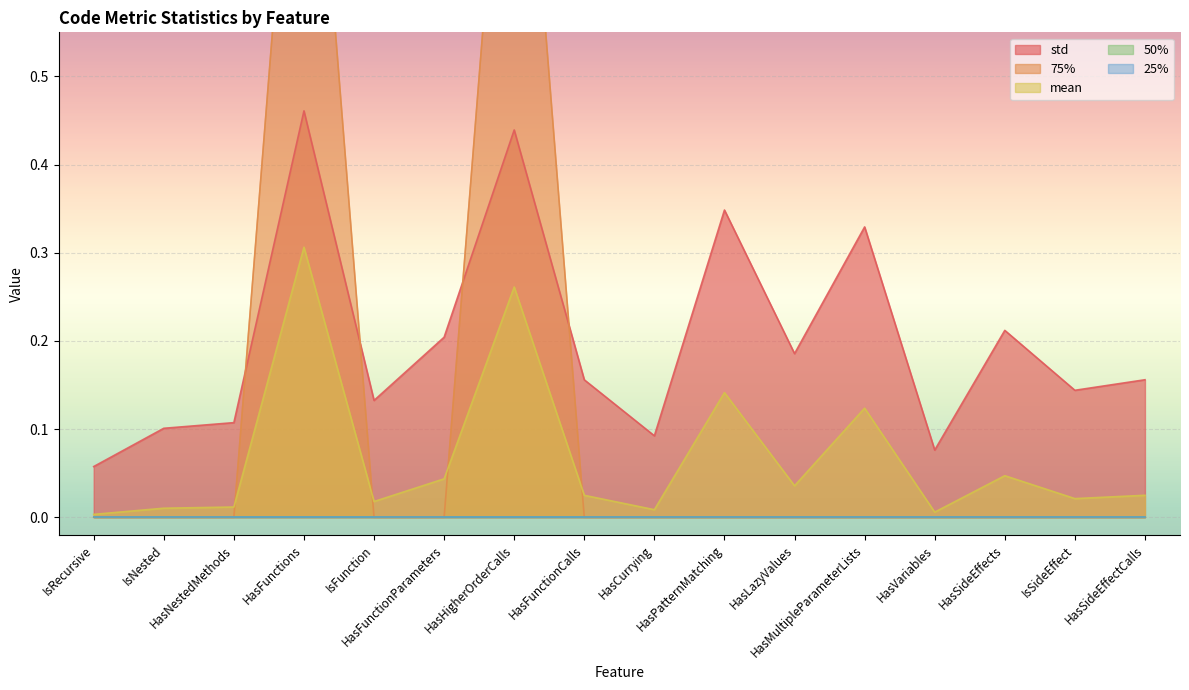

The 75% series shows 0.6 at HasCurrying. True or false?

False